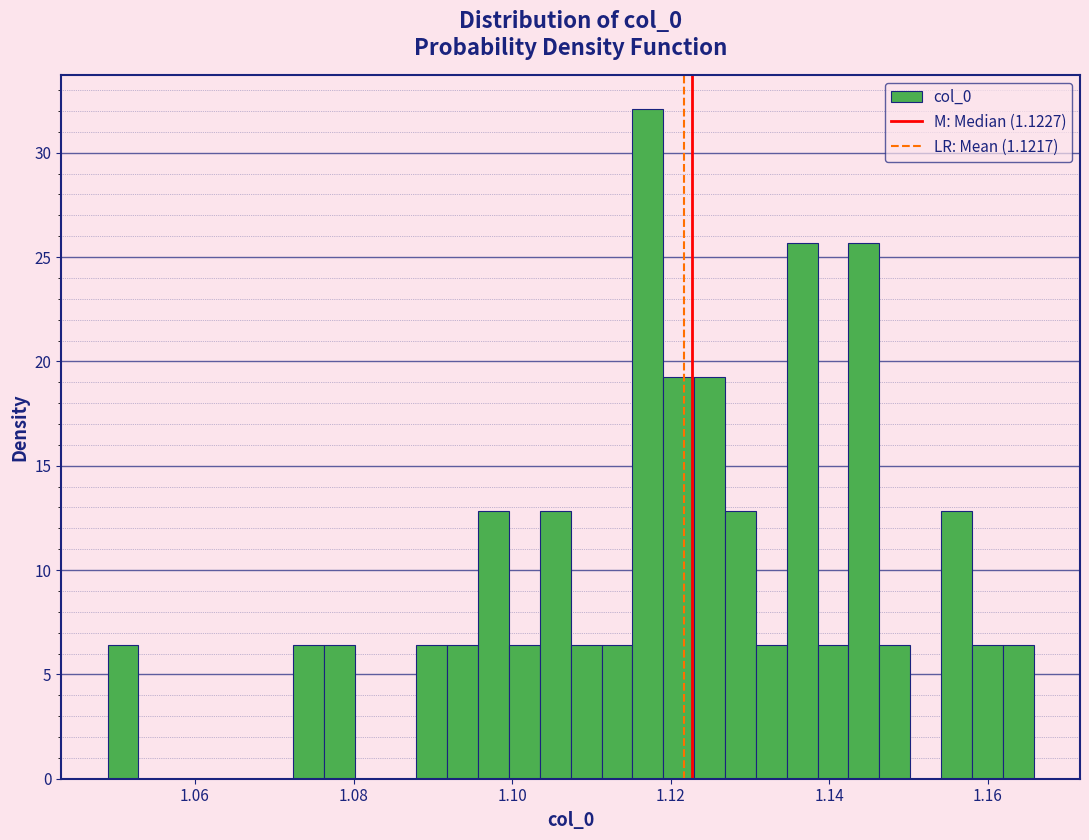

Around what value on the x-axis is the tallest bar? Give the approximate position of its centre, as read against the axis.

1.118